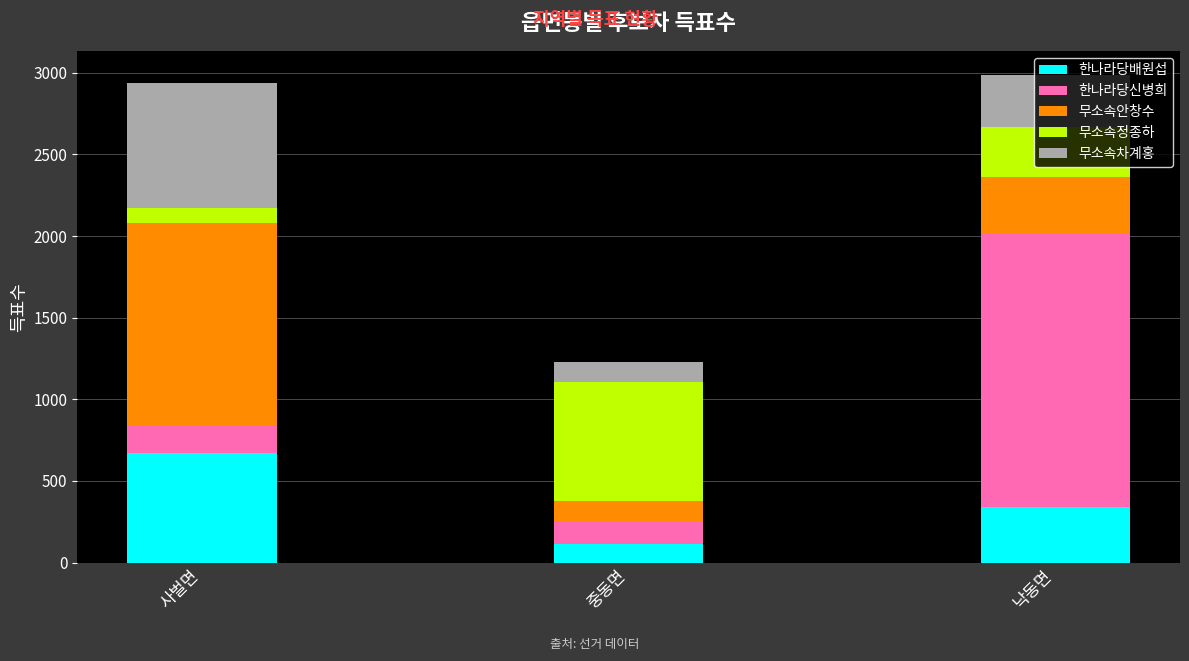

What is the maximum value for 한나라당배원섭?

671